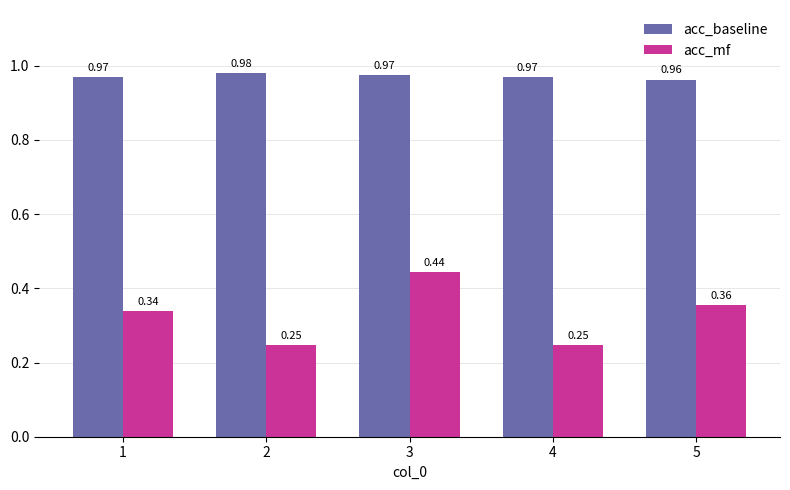

How many acc_baseline values are between 0 and 1?

5